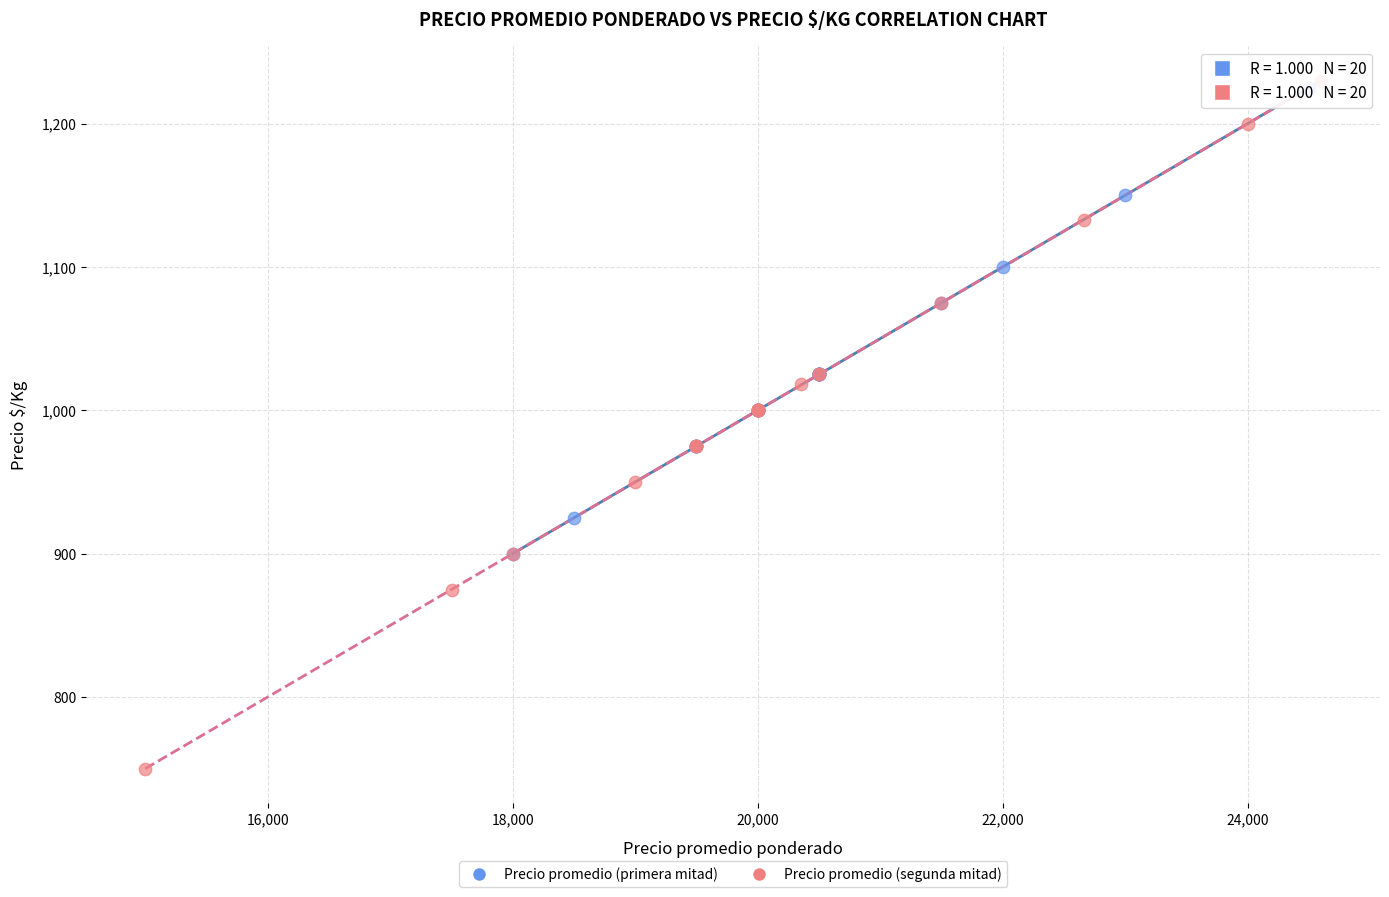

Which series reaches the minimum Y coordinate?

Precio promedio (segunda mitad)